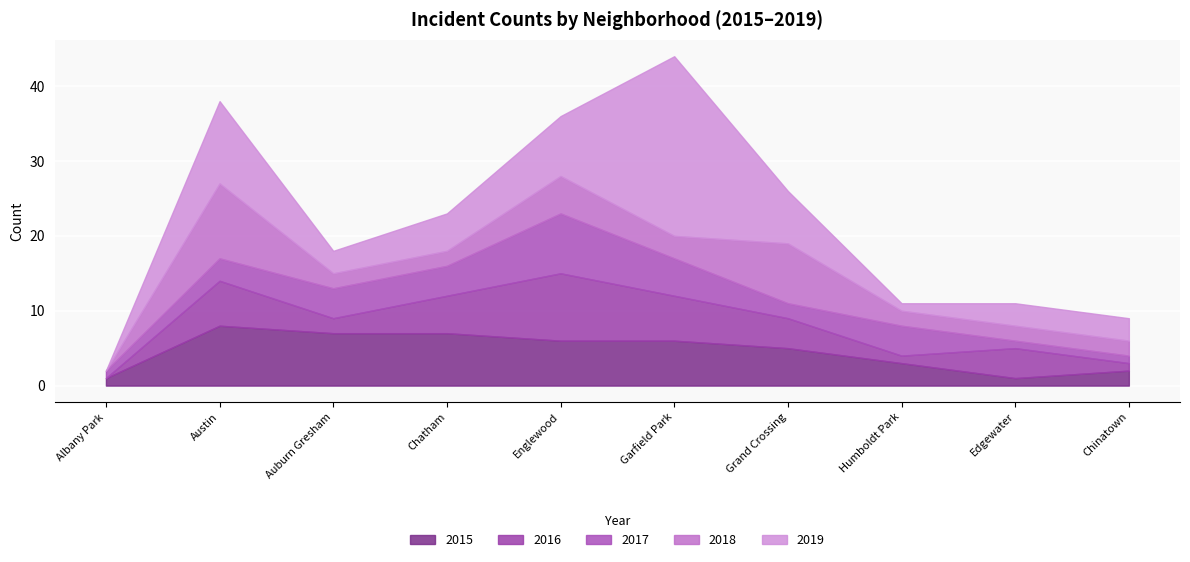

How many data points in 2016 are above 4?

4